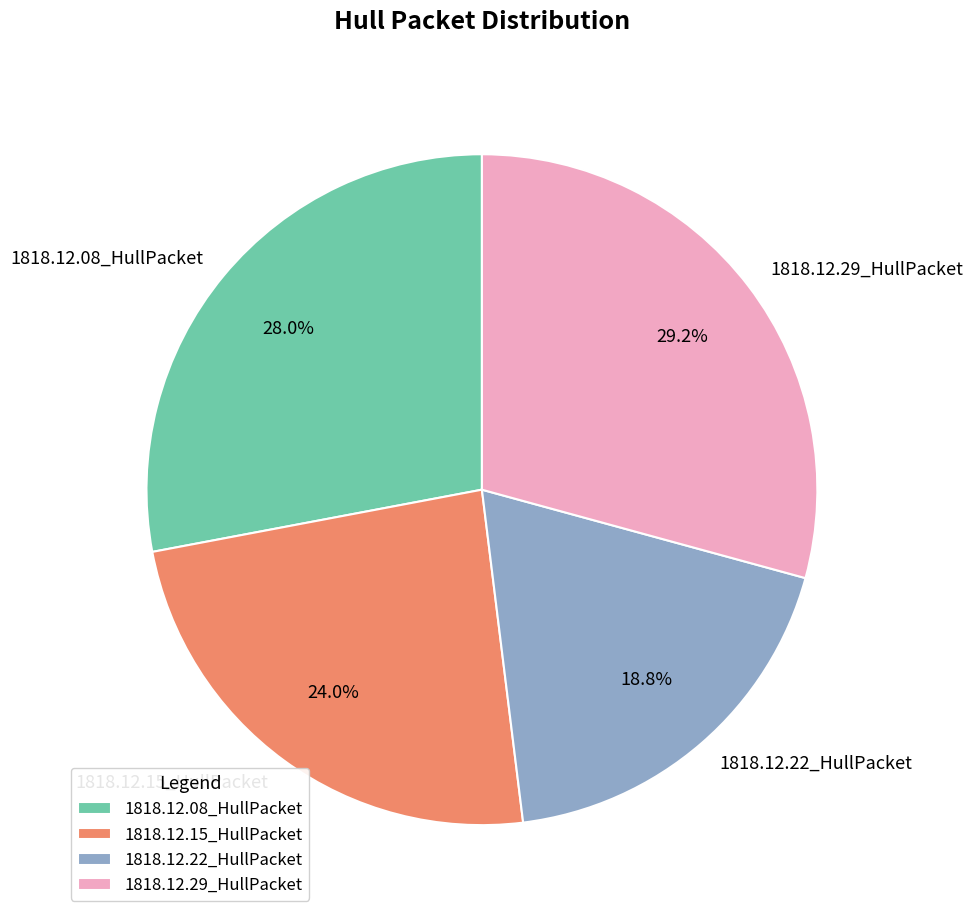

What is the largest slice in the pie chart?

1818.12.29_HullPacket